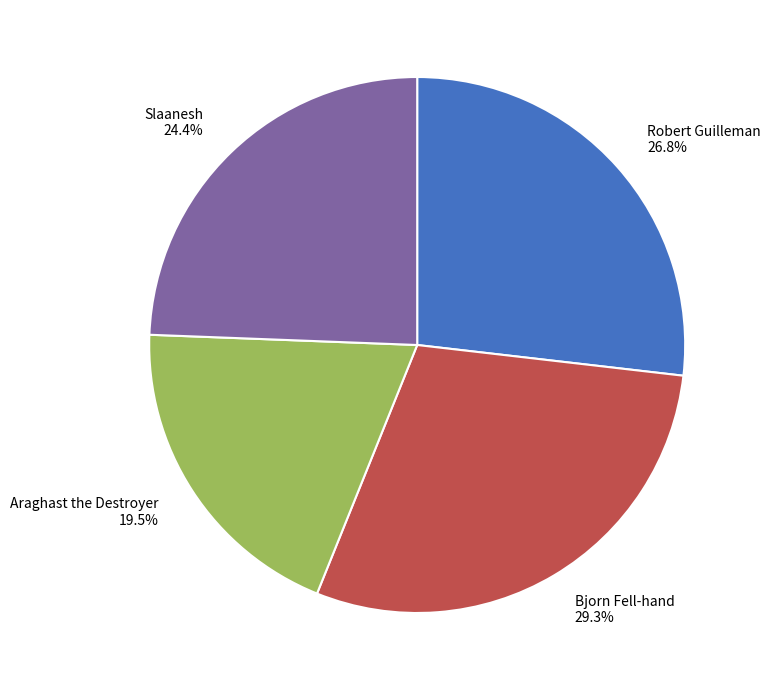

Approximately how many times larger is the value at Robert Guilleman compared to Slaanesh?

1.1